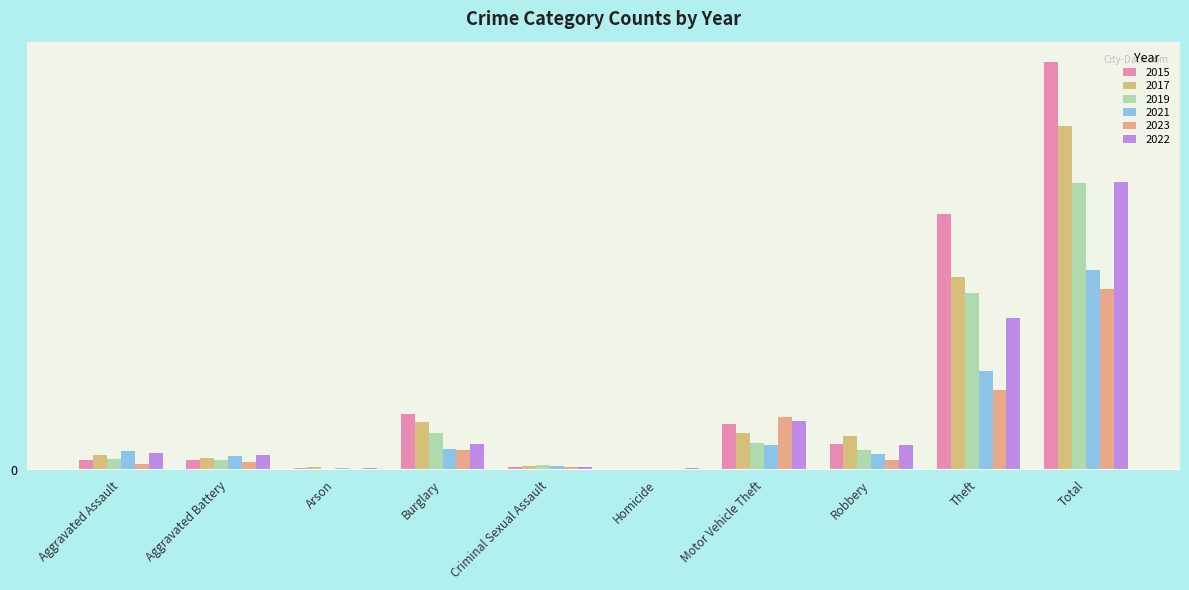

Are the bars grouped side by side (vs. stacked)?

Yes